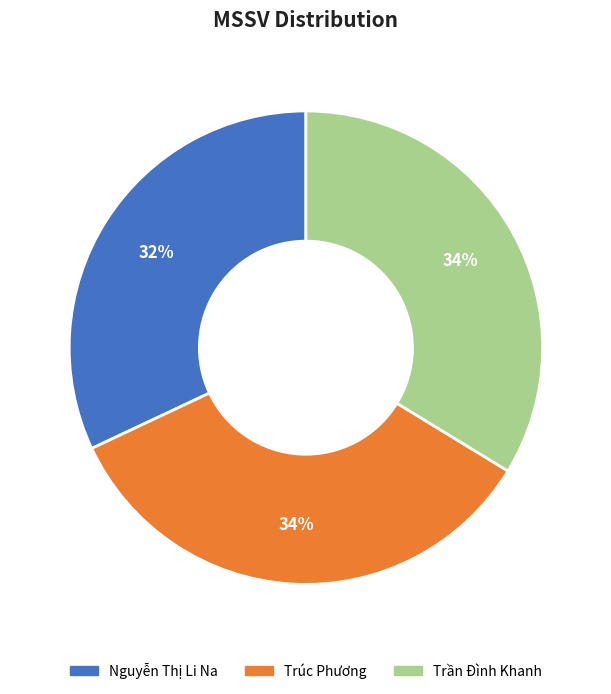

To the nearest percent, what is the combined percentage of Nguyễn Thị Li Na and Trúc Phương?

66%